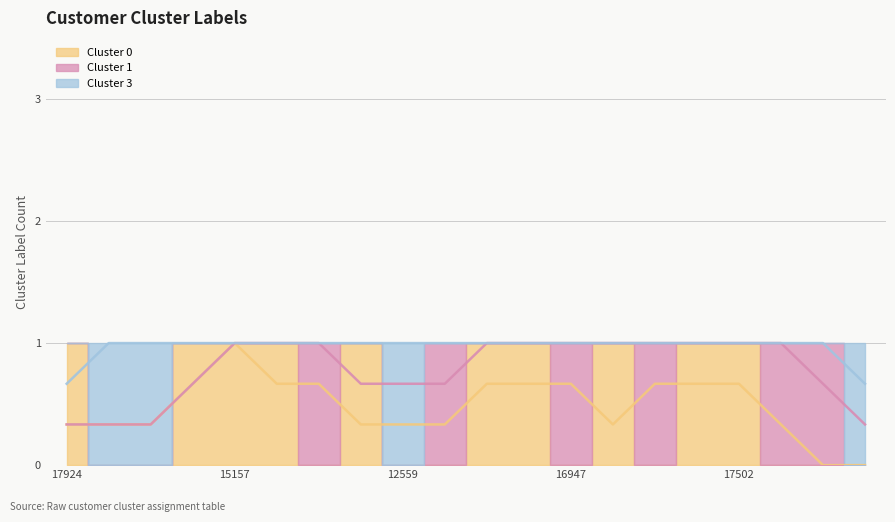

How many values in Cluster 0 (avg) are above zero?

18